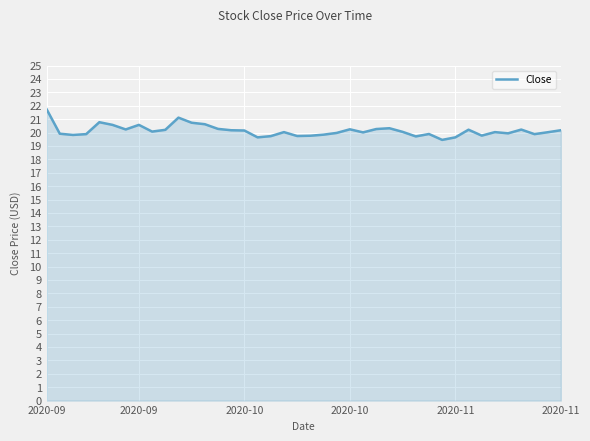

What is the difference between the maximum and minimum values?

2.3